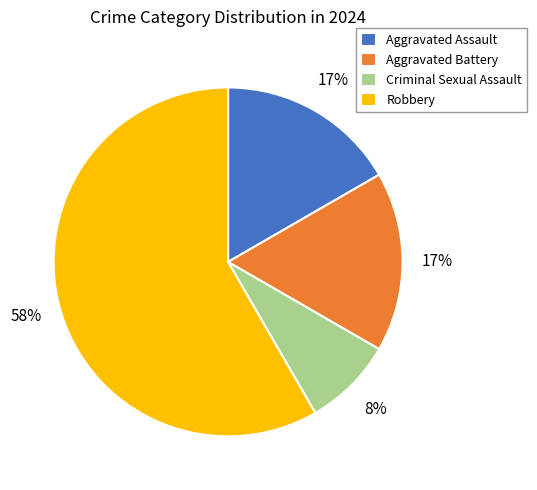

What is the smallest slice in the pie chart?

Criminal Sexual Assault